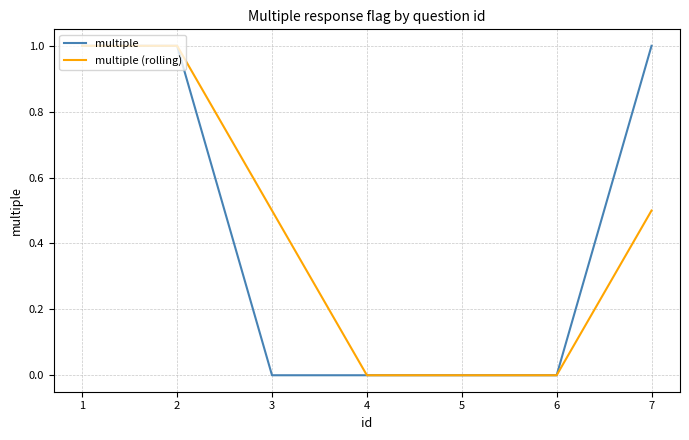

What is the maximum value shown in the chart?

1.0